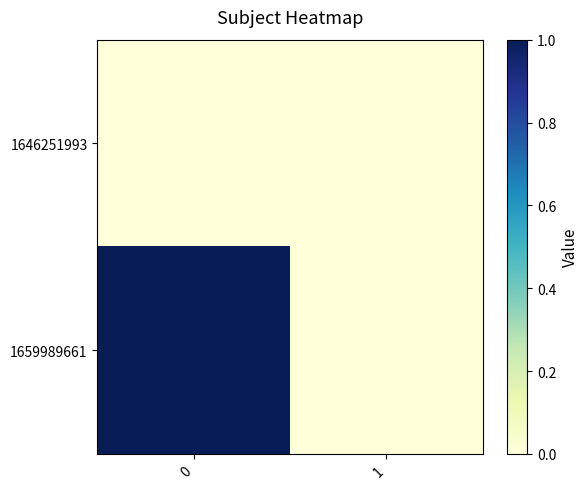

How many categories are shown in the chart?

2